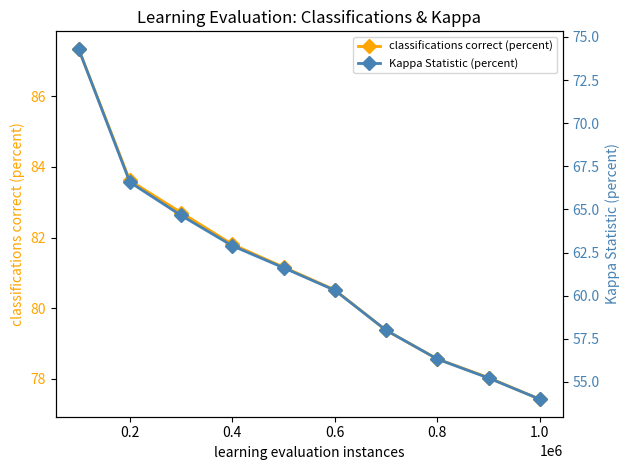

True or false: Kappa Statistic (percent) and classifications correct (percent) cross at least once.

False